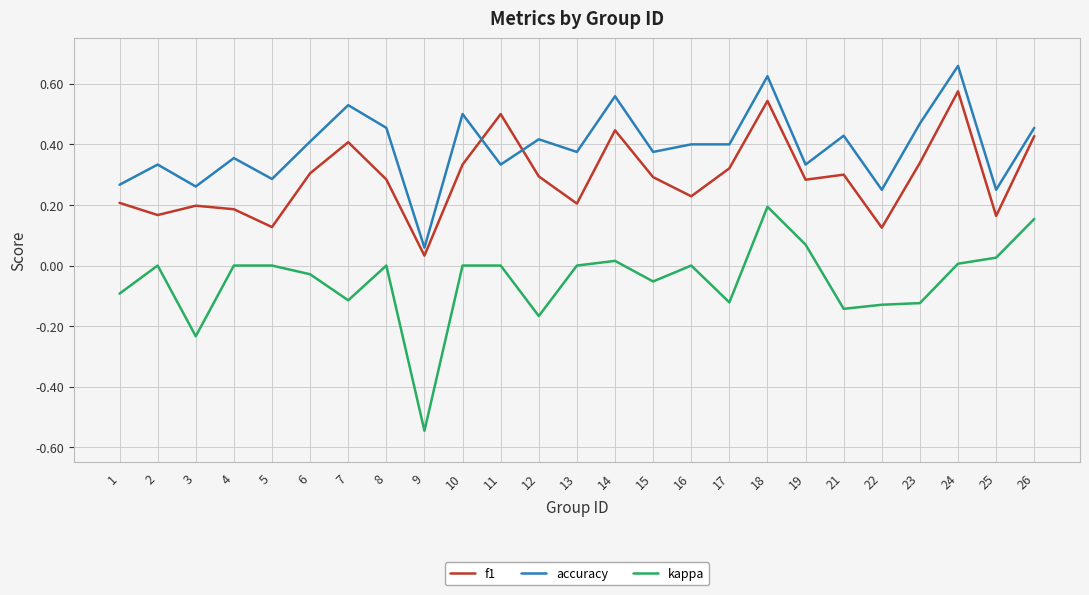

How many interior local peaks does the f1 series have?

7